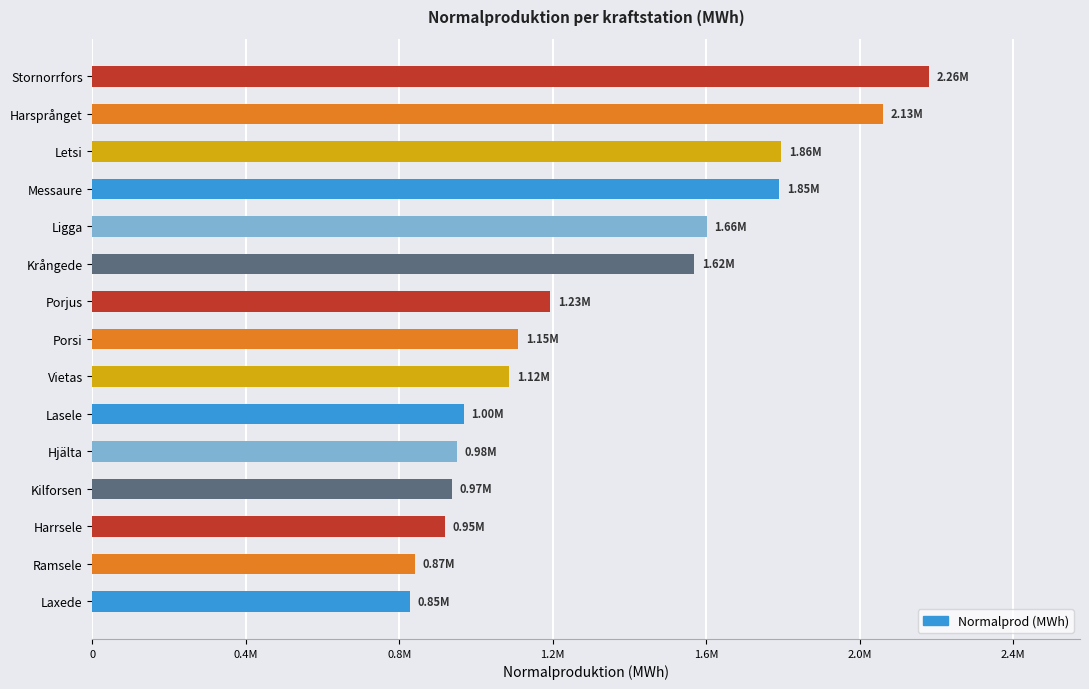

Does the chart contain any negative values?

No